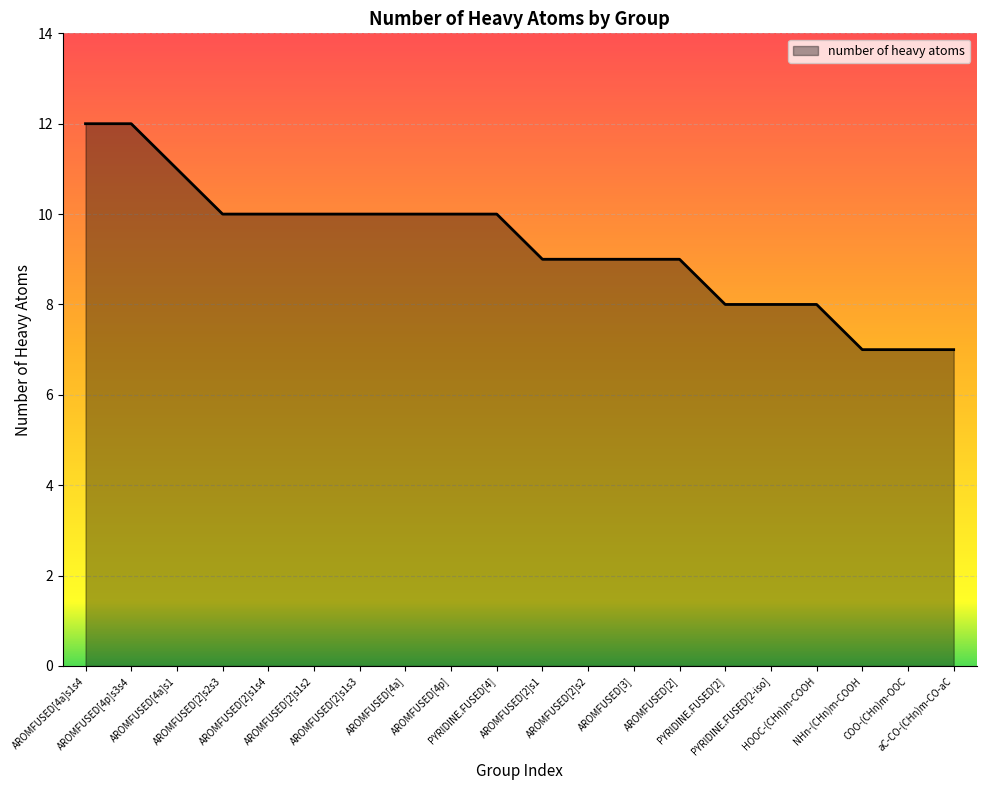

Reading left to right, extract all data points from this chart.

AROMFUSED[4a]s1s4=12	AROMFUSED[4p]s3s4=12	AROMFUSED[4a]s1=11	AROMFUSED[2]s2s3=10	AROMFUSED[2]s1s4=10	AROMFUSED[2]s1s2=10	AROMFUSED[2]s1s3=10	AROMFUSED[4a]=10	AROMFUSED[4p]=10	PYRIDINE.FUSED[4]=10	AROMFUSED[2]s1=9	AROMFUSED[2]s2=9	AROMFUSED[3]=9	AROMFUSED[2]=9	PYRIDINE.FUSED[2]=8	PYRIDINE.FUSED[2-iso]=8	HOOC-(CHn)m-COOH=8	NHn-(CHn)m-COOH=7	COO-(CHn)m-OOC=7	aC-CO-(CHn)m-CO-aC=7